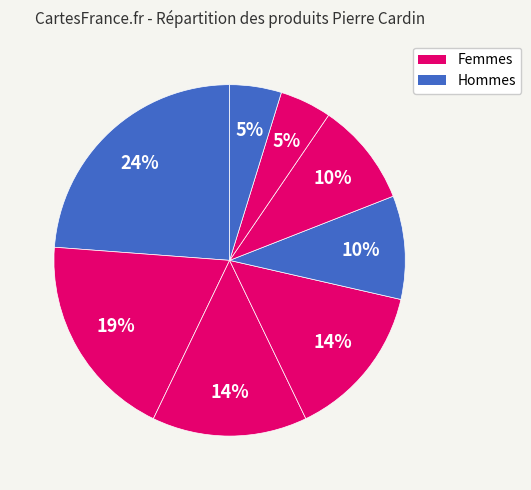

How many slices are in this pie chart?

8